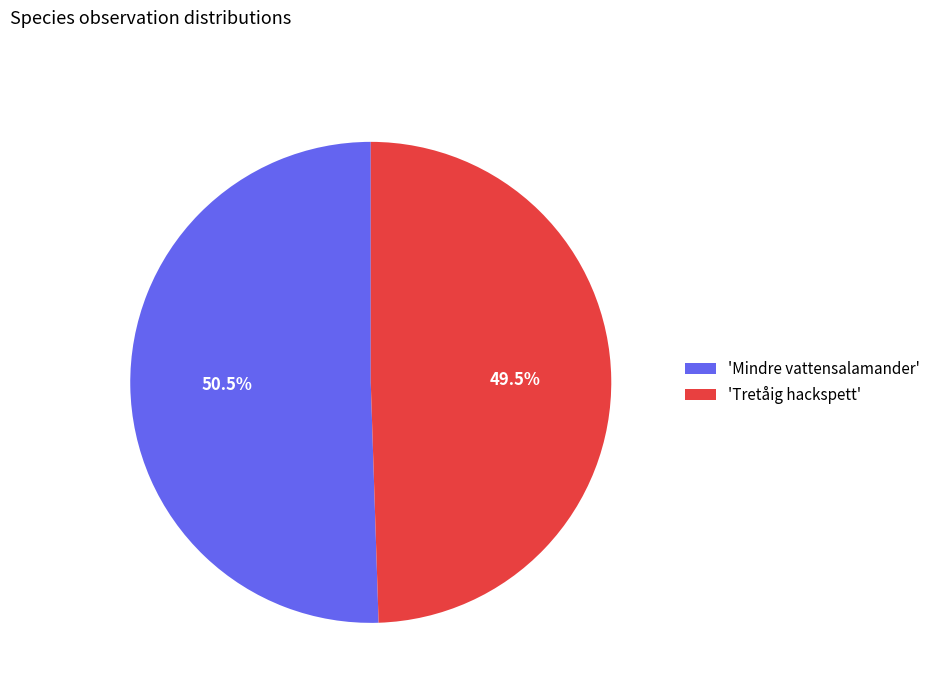

What percentage do 'Tretåig hackspett' and 'Mindre vattensalamander' together represent?

100.0%